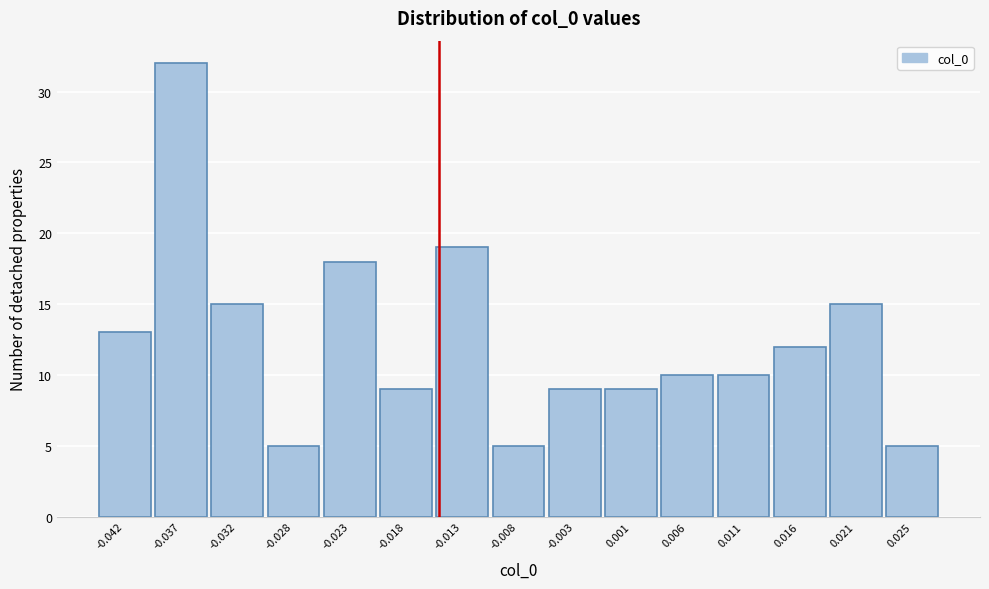

Reading left to right, list all the values displayed in this chart.

-0.042=13	-0.037=32	-0.032=15	-0.028=5	-0.023=18	-0.018=9	-0.013=19	-0.008=5	-0.003=9	0.001=9	0.006=10	0.011=10	0.016=12	0.021=15	0.025=5